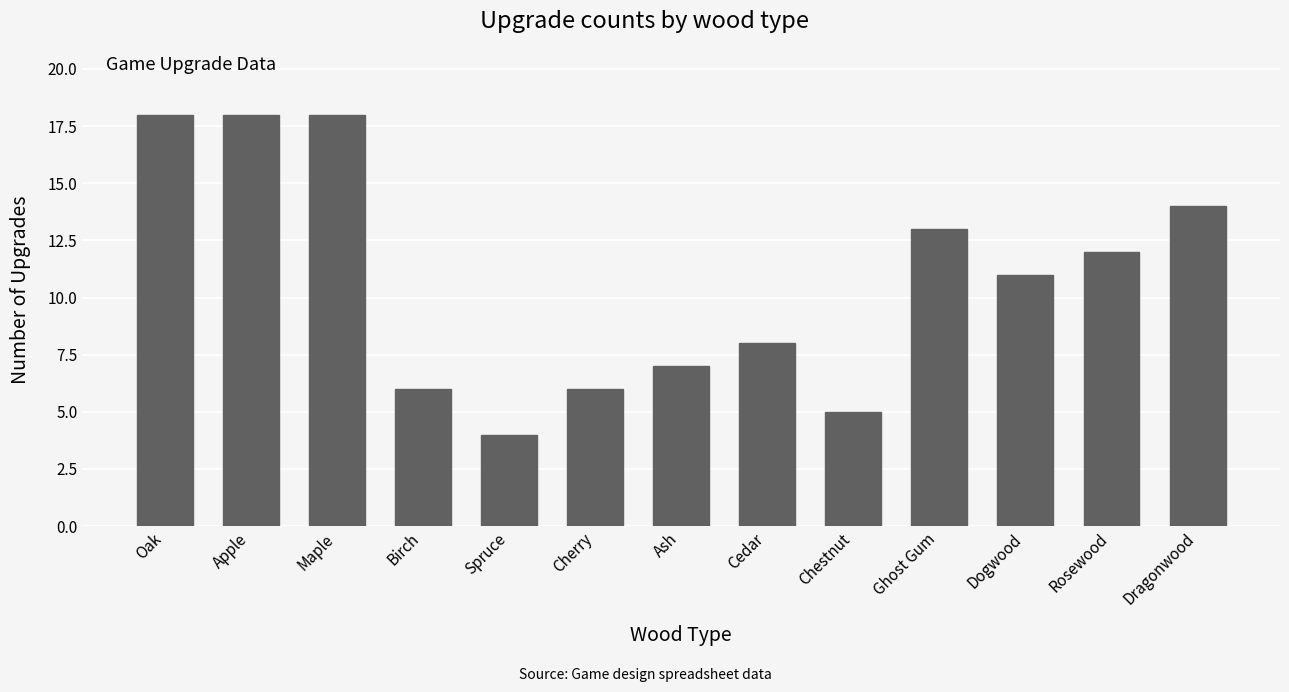

What is the label of the 5th bar from the left?

Spruce